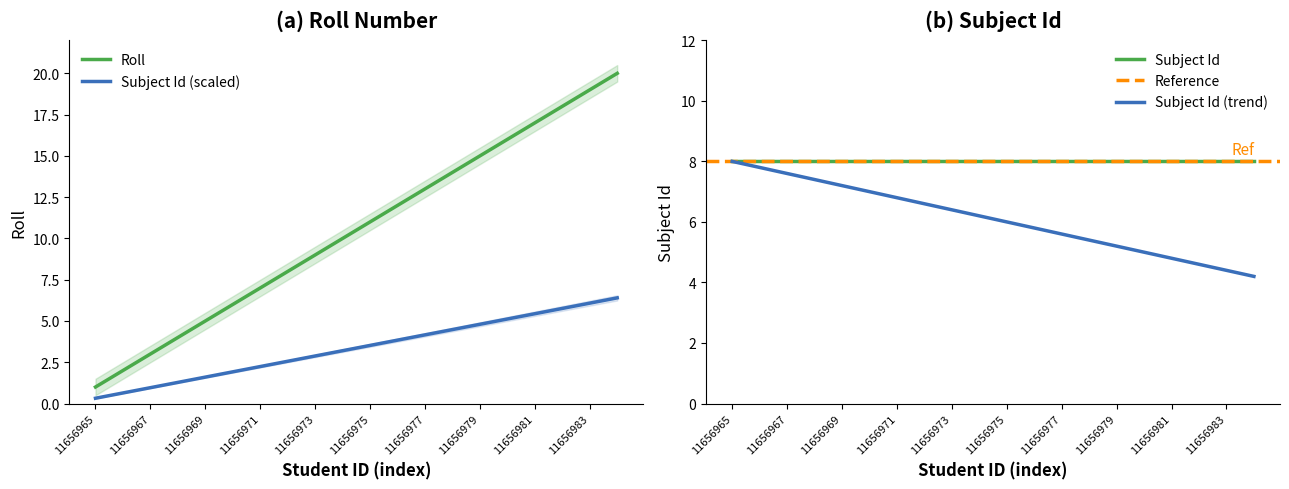

At which category does the chart reach its peak across all series?

11656984